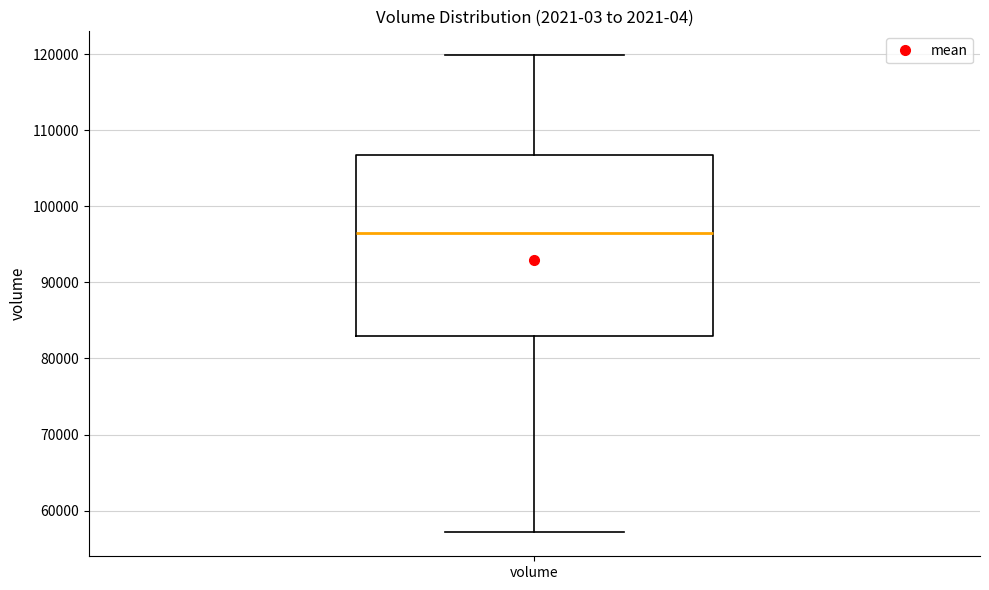

Where is the lower edge of the box for volume on the y-axis? The values are not printed on the chart, so give them approximately, as read against the axis.

83000